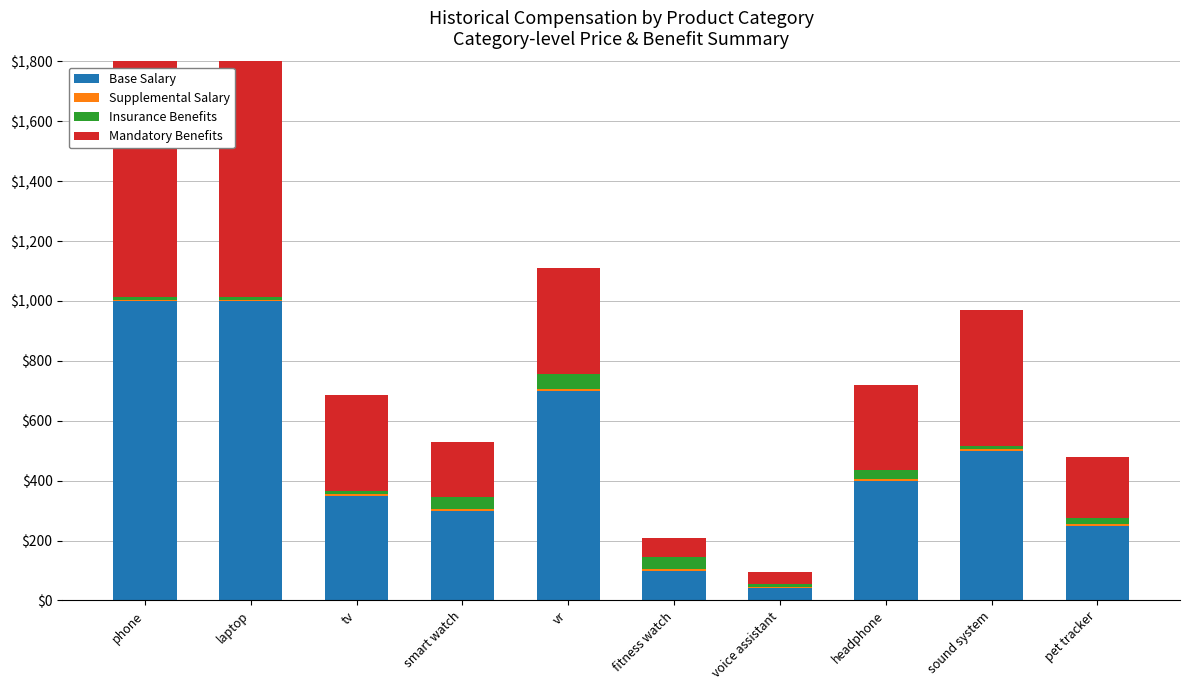

What is the label of the 10th bar from the left?

pet tracker